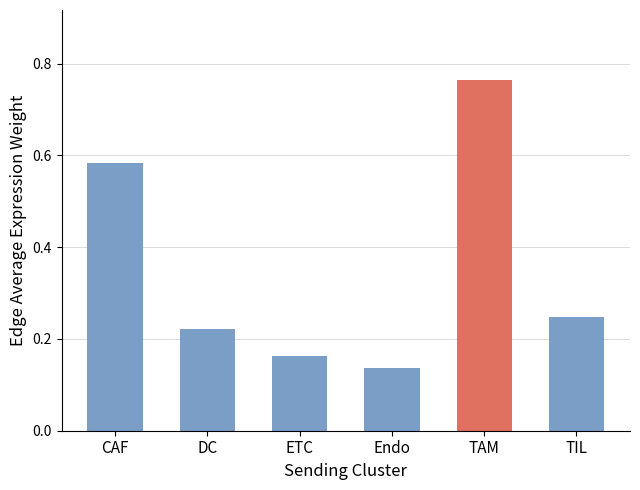

What is the difference between the values at TIL and TAM?

0.5